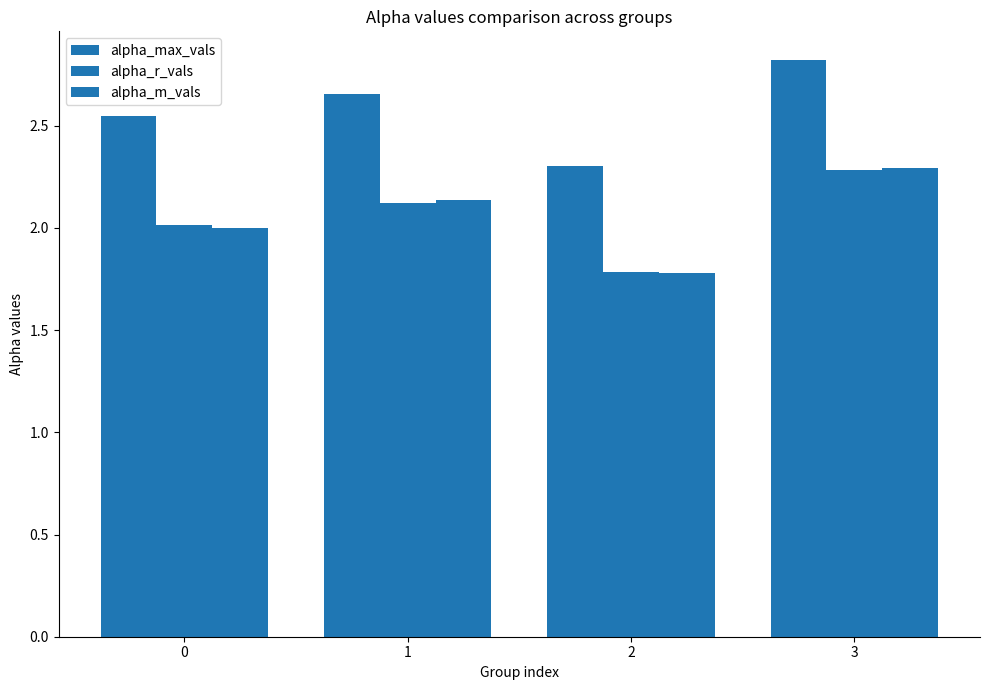

How many distinct data groups are displayed?

3